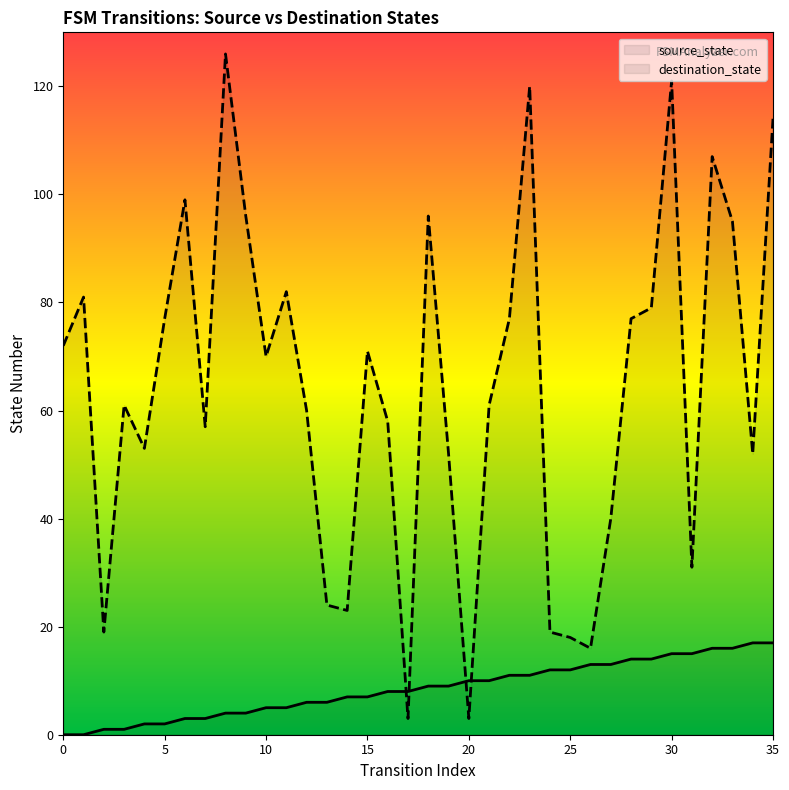

What is the difference between the highest and lowest values at 8?

122